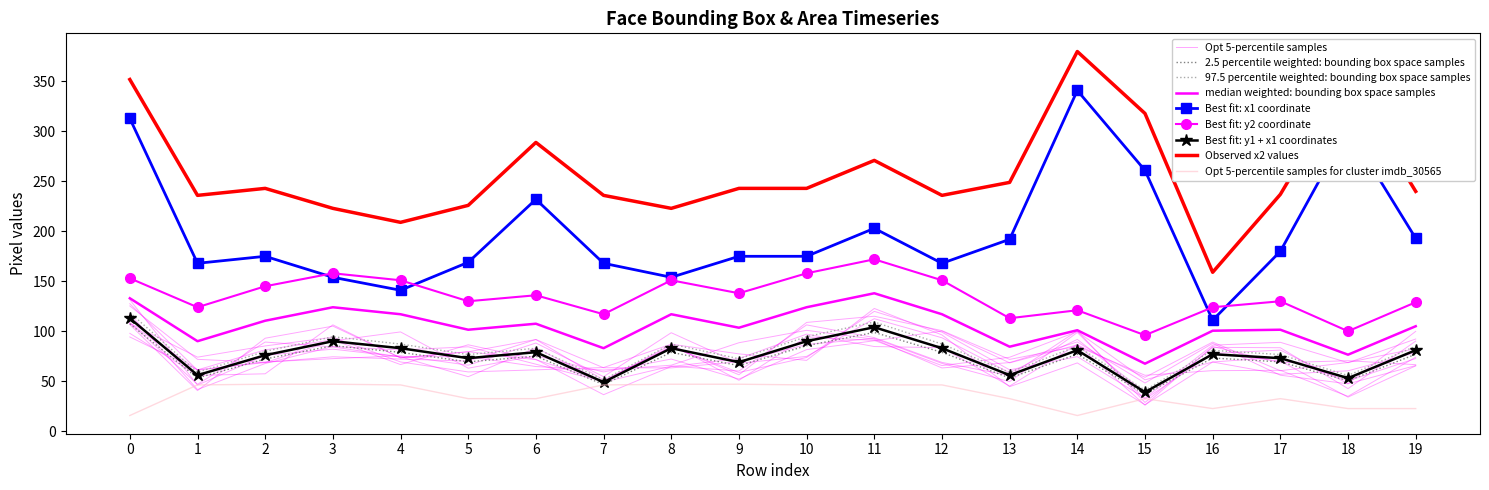

Which series has the widest spread of values?

x1